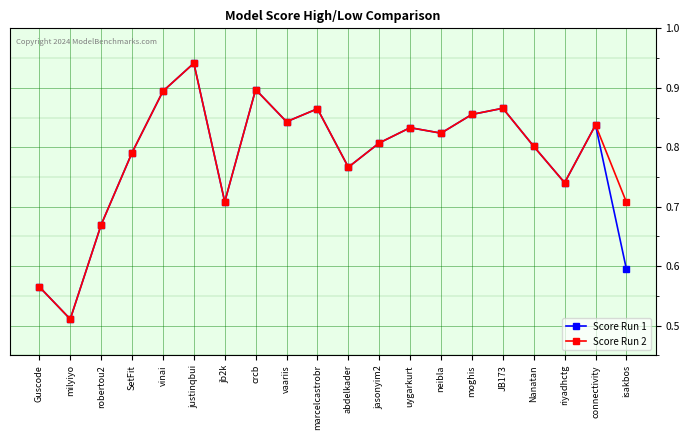

Between robertou2 and justinqbui, which series saw the biggest shift?

Score Run 2